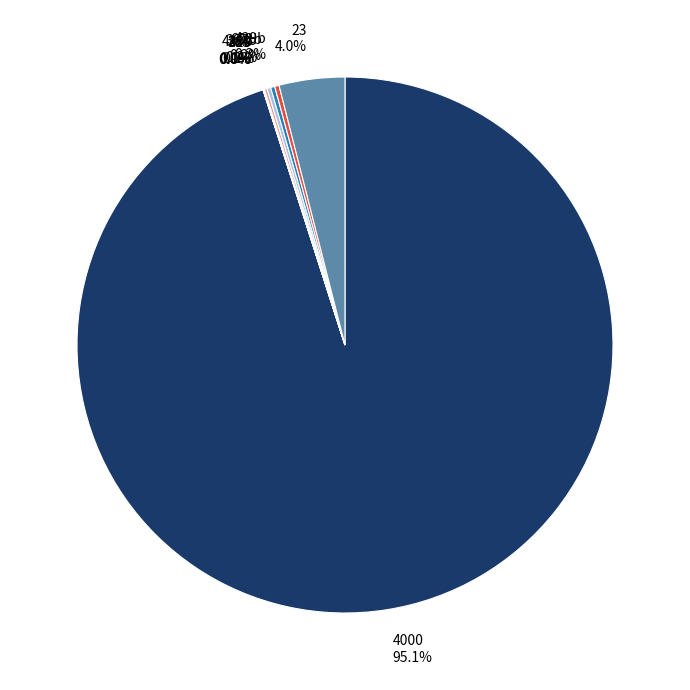

What is the largest slice in the pie chart?

4000 95.1%